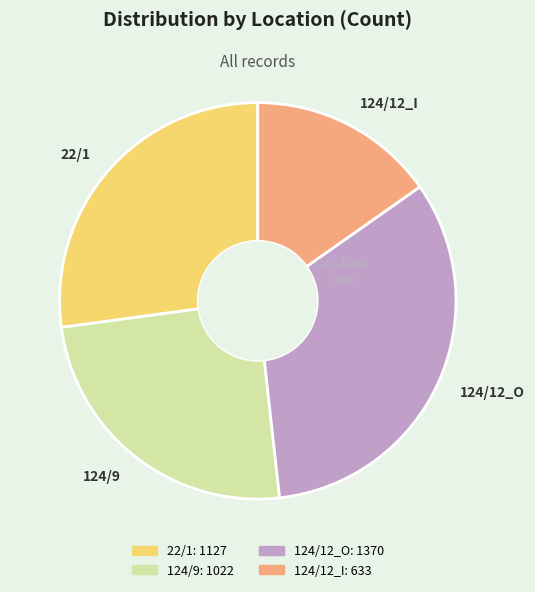

How many segments does this pie chart have?

4